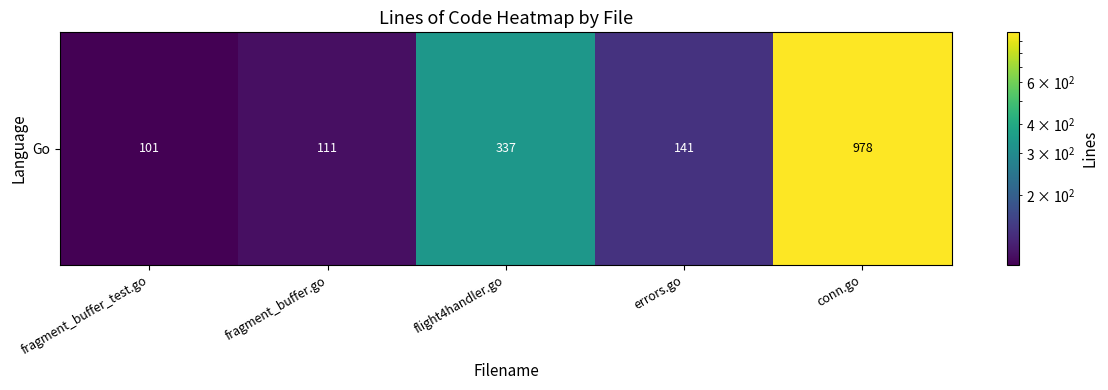

How many values are below 141?

2